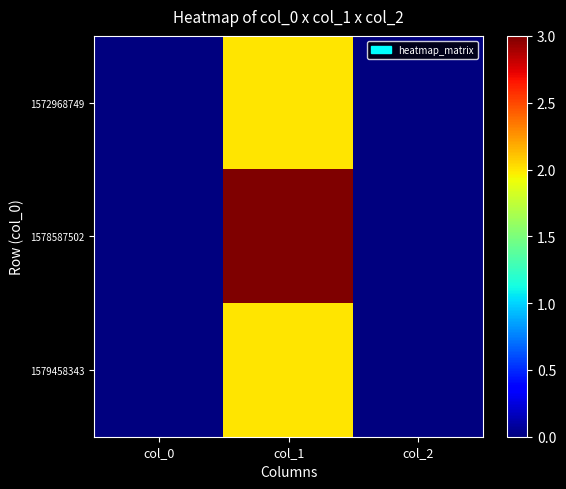

At how many categories does at least one series exceed 1?

1